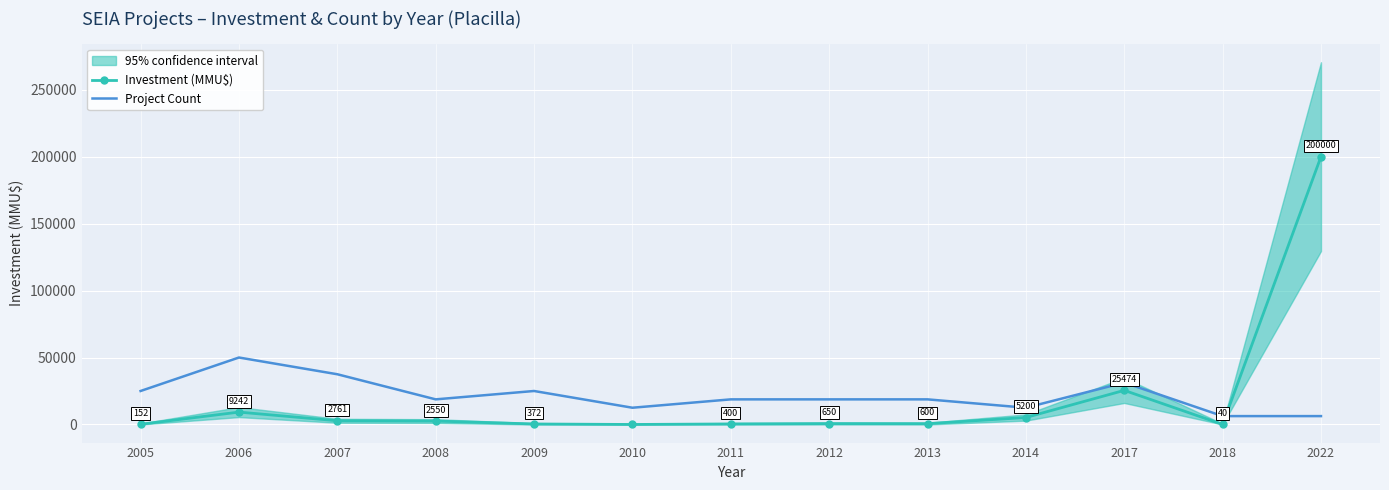

How many data points in Investment (MMU$) are less than 650?

6